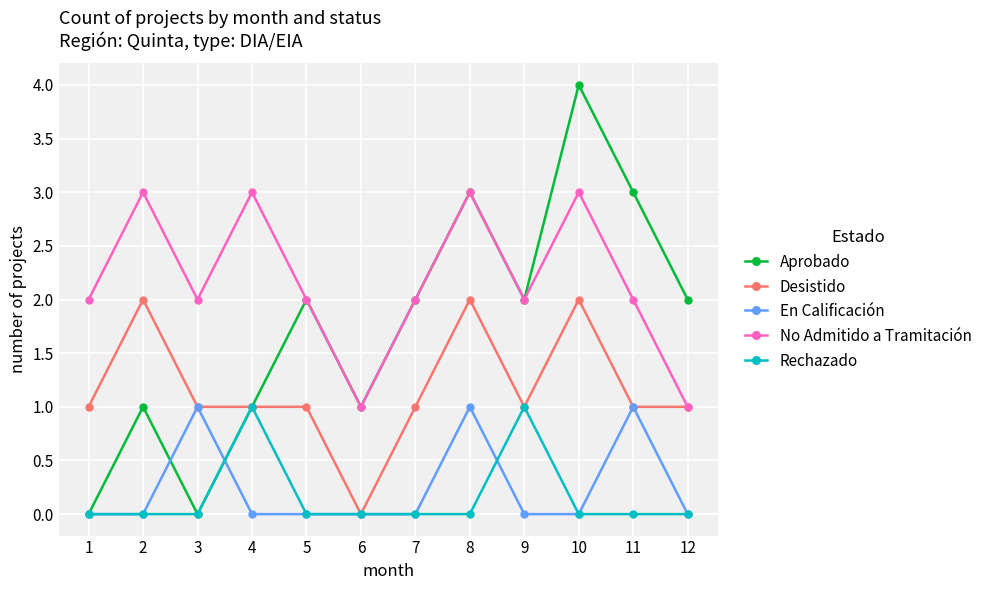

What are all the series names shown in the legend?

Aprobado, Desistido, En Calificación, No Admitido a Tramitación, Rechazado